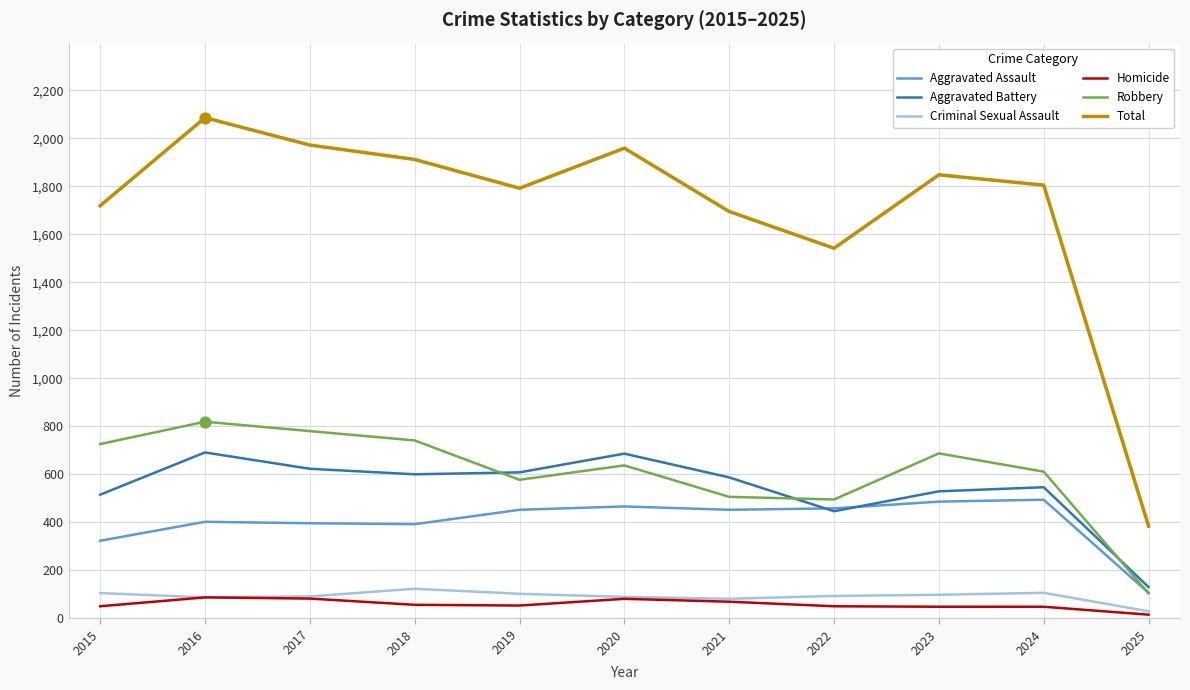

At how many categories does at least one series exceed 918?

10